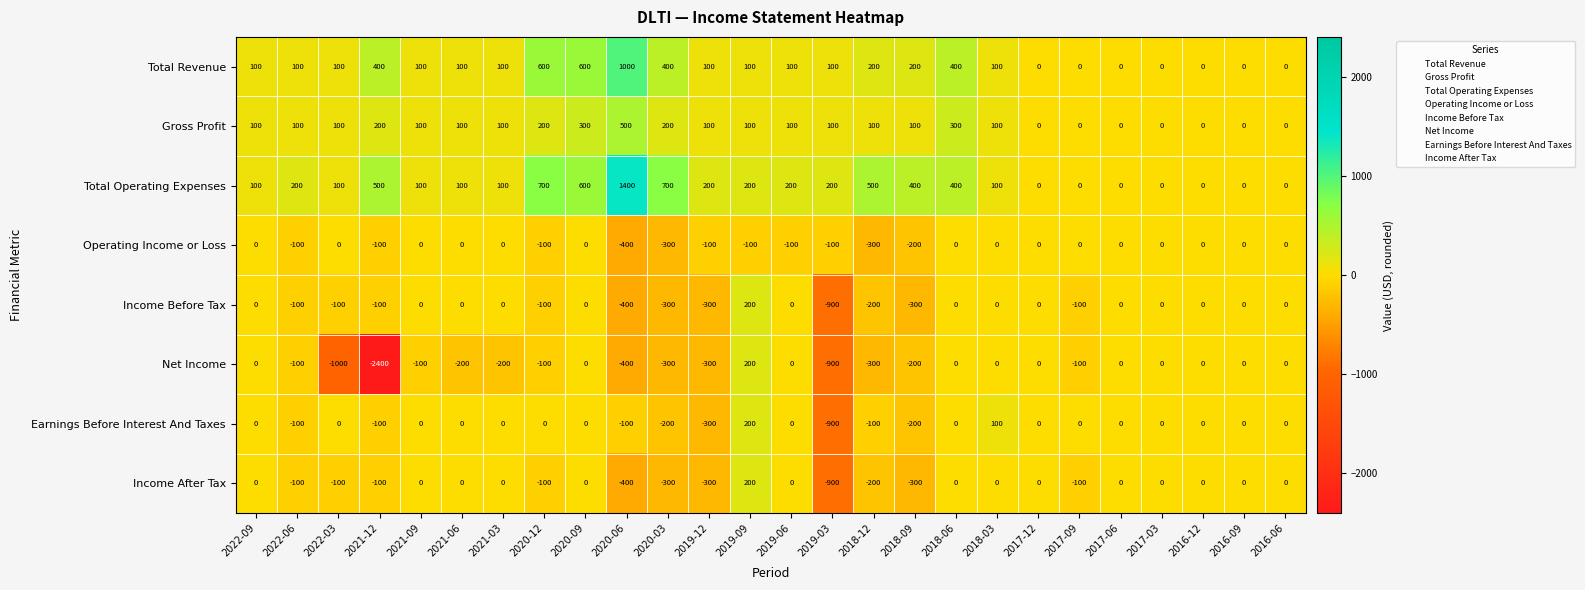

Which category has the lowest value across all series?

2021-12